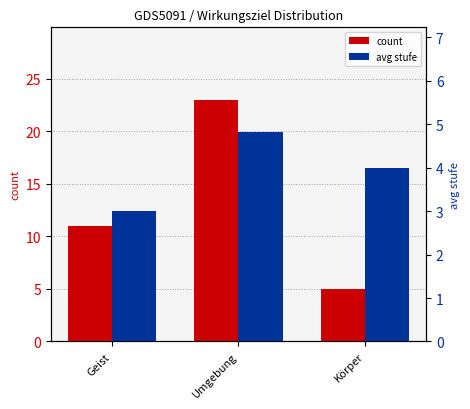

How many avg stufe values are between 3 and 4?

2